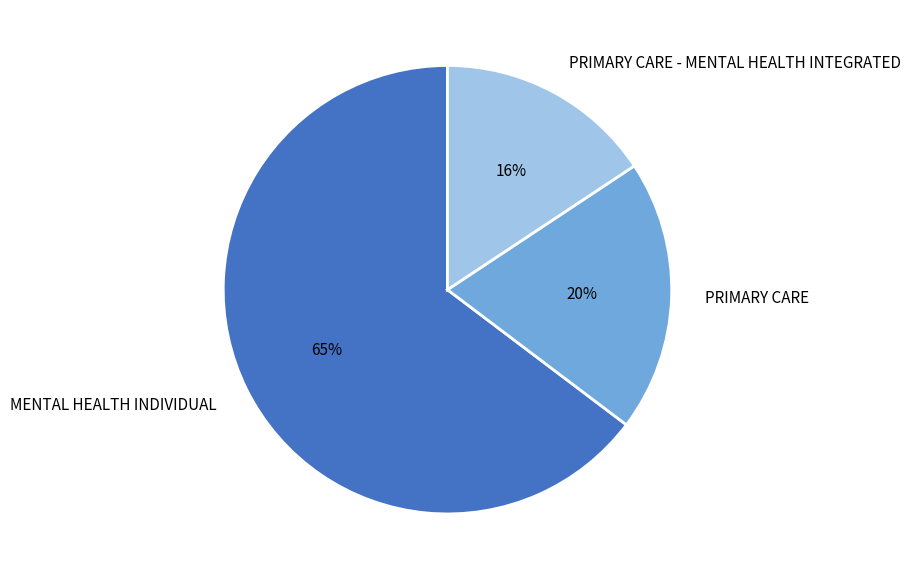

What is the ratio of the value at MENTAL HEALTH INDIVIDUAL to the value at PRIMARY CARE - MENTAL HEALTH INTEGRATED?

4.1